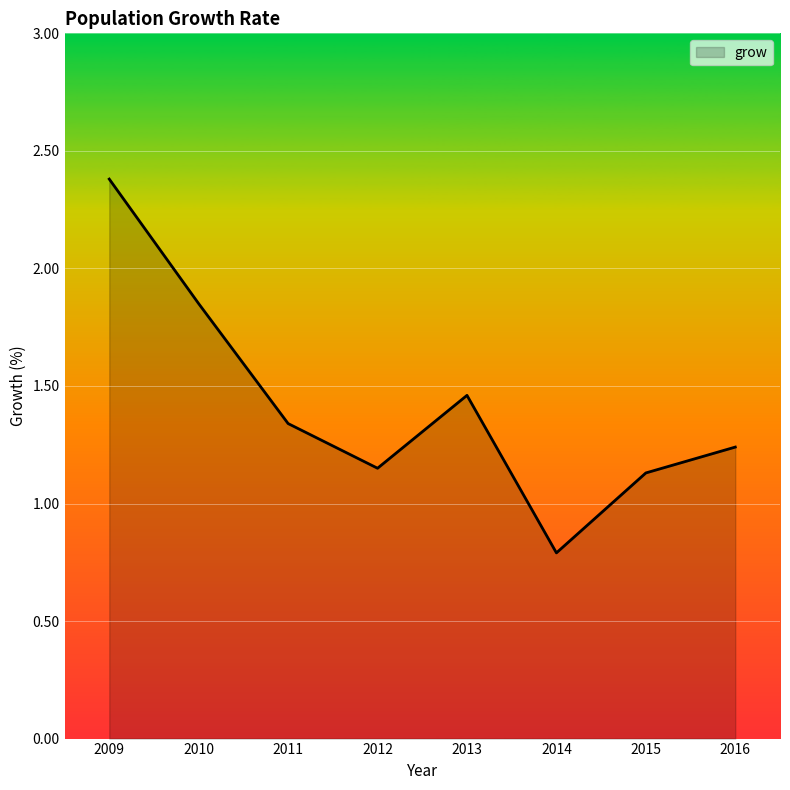

Count the number of values greater than 1.

7